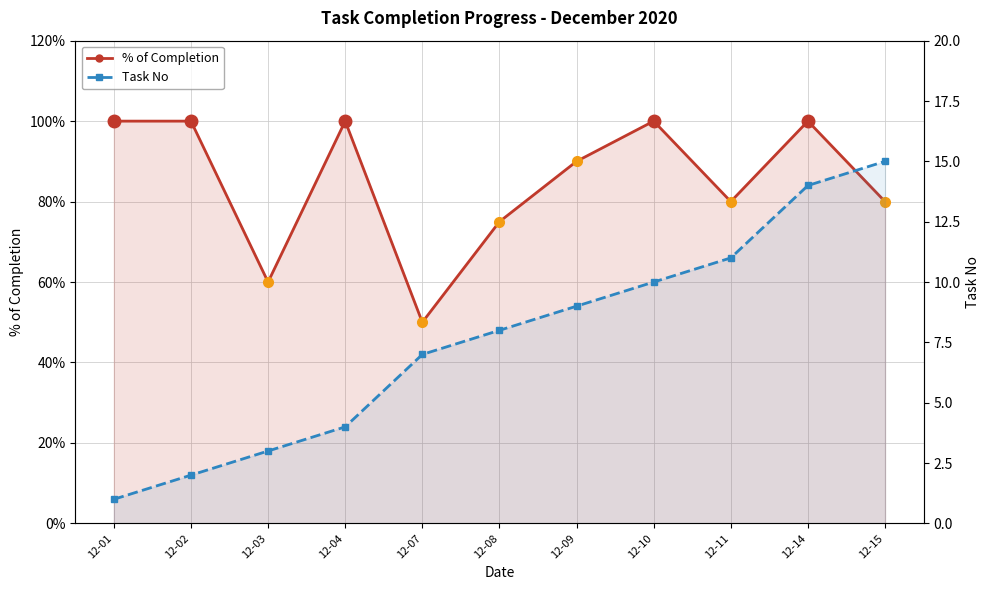

At how many categories does at least one series exceed 0?

11